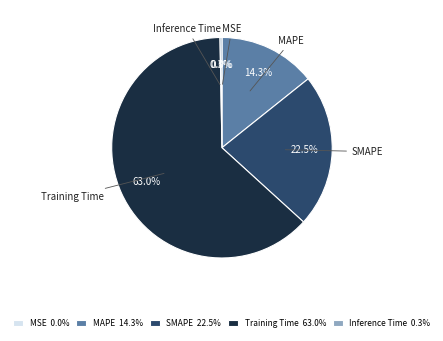

Is there a majority slice in this chart?

Yes